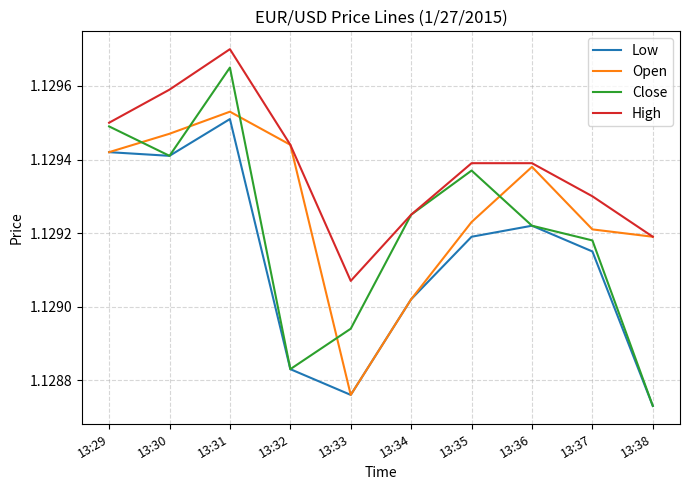

How many lines are shown in the chart?

4